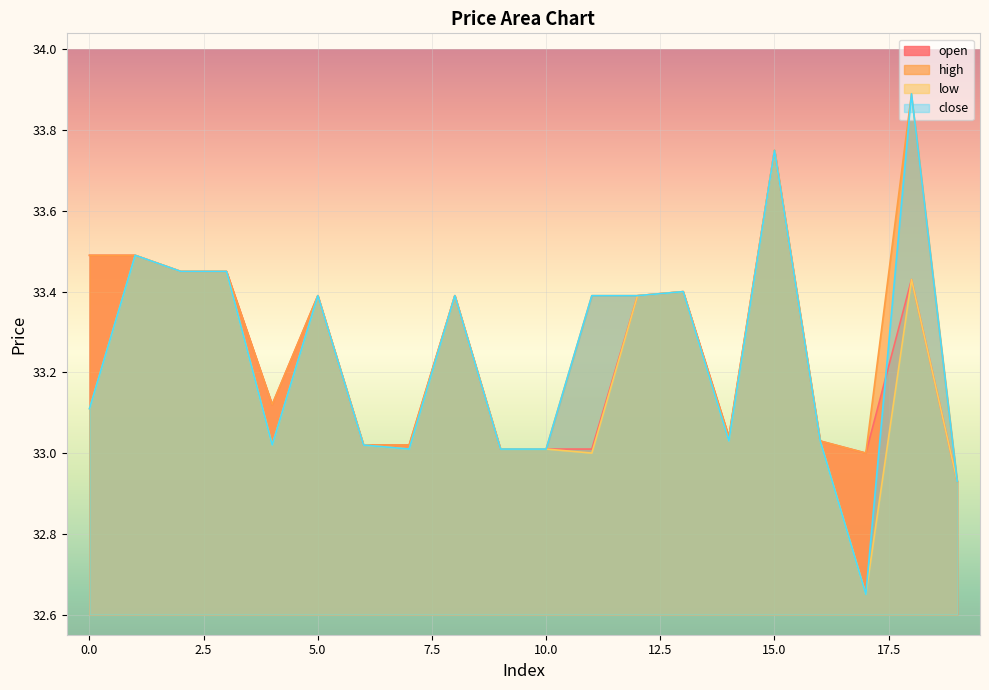

Is the value of high at 6 greater than the value of close at 5?

No